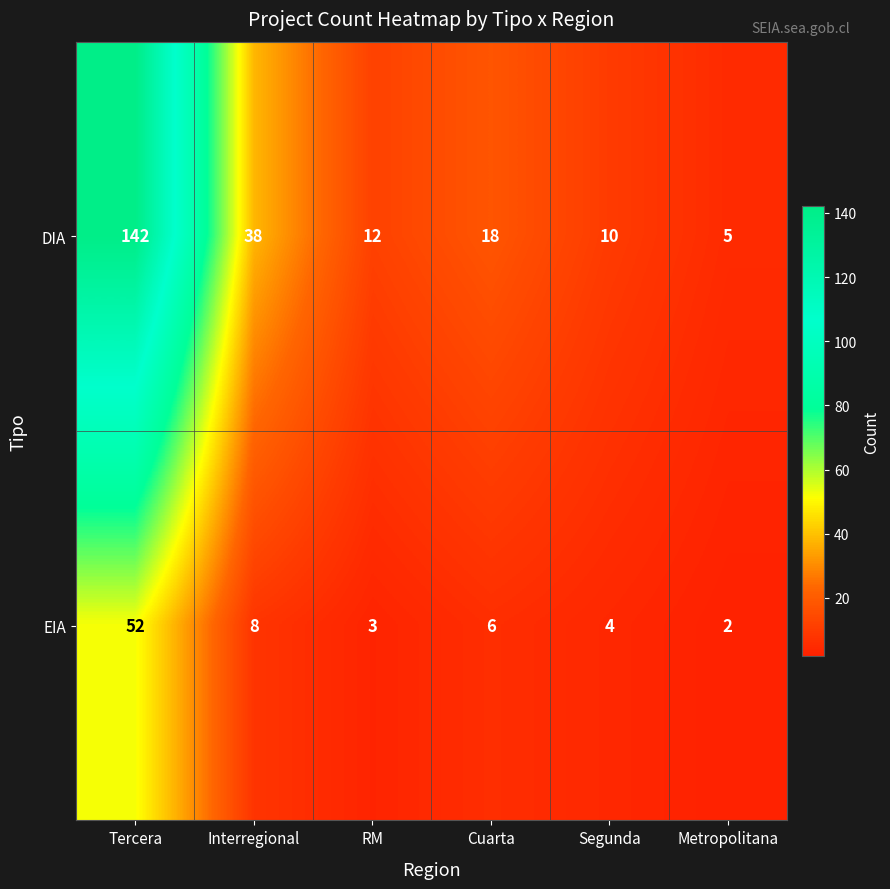

What is the sum of the EIA values at Cuarta and Metropolitana?

8